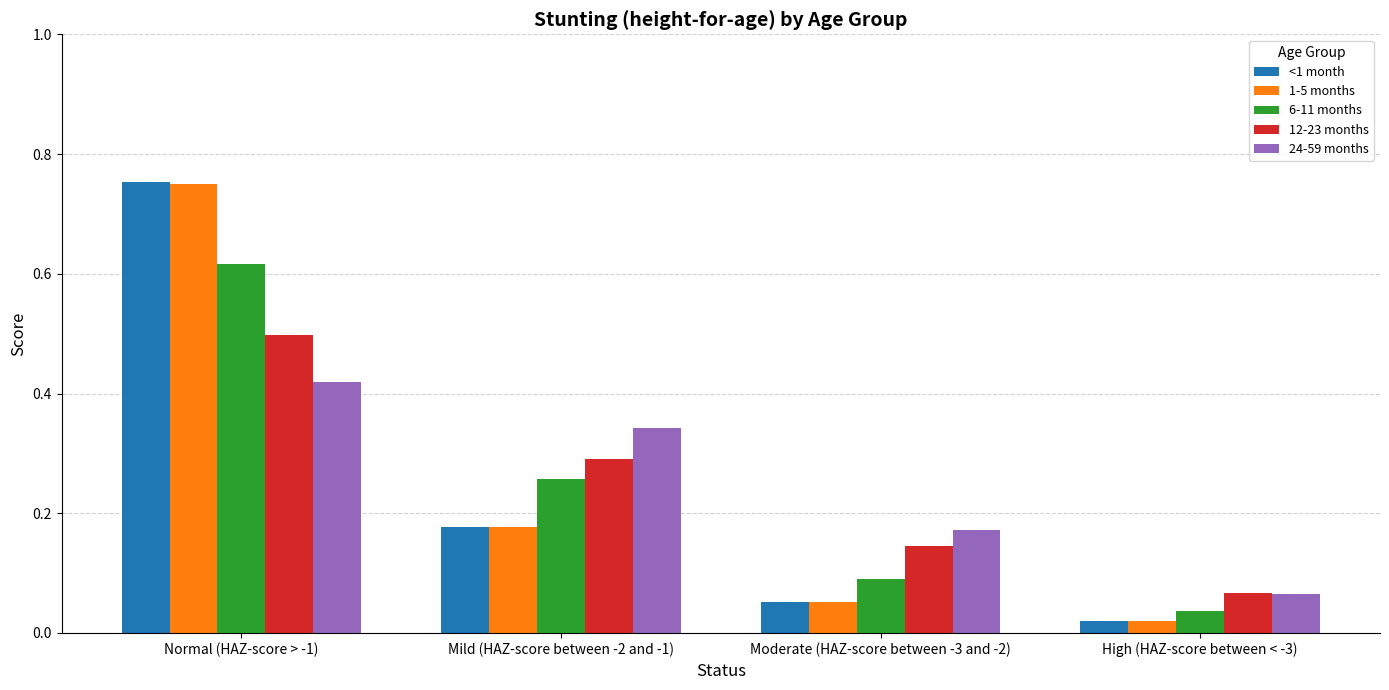

What is the difference between the maximum and minimum values in the <1 month series?

0.7